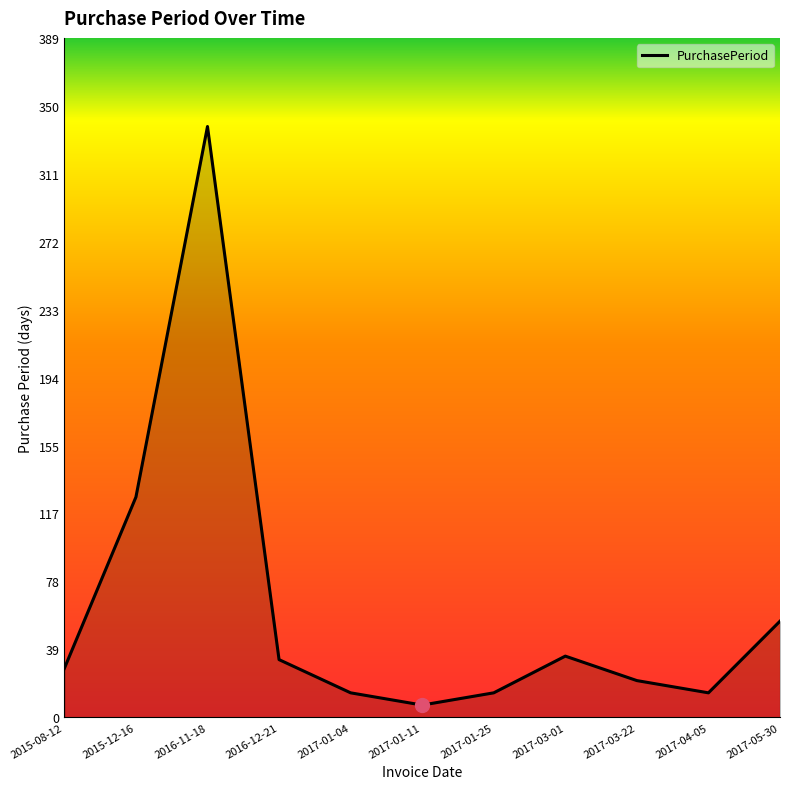

At which category does the chart reach its peak across all series?

2016-11-18